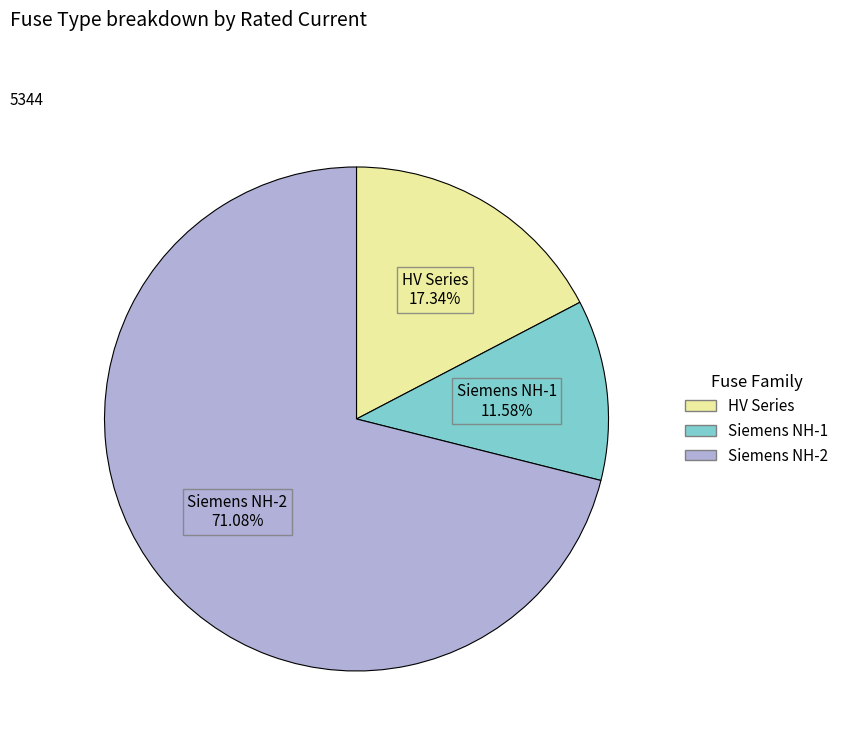

Is there a majority slice in this chart?

Yes